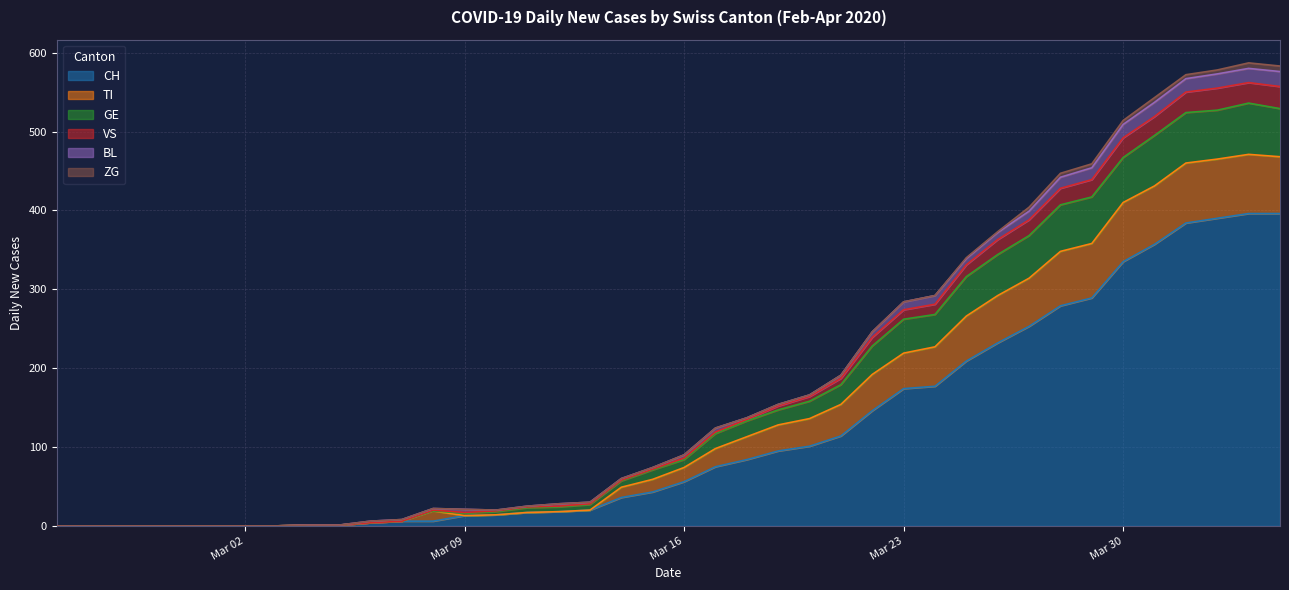

What is the label of the 4th point from the left?

2020-02-28